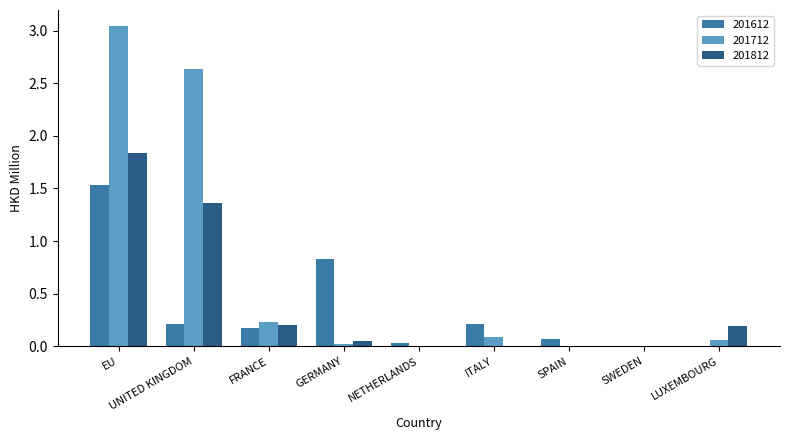

Which series has the largest range (max minus min)?

201712